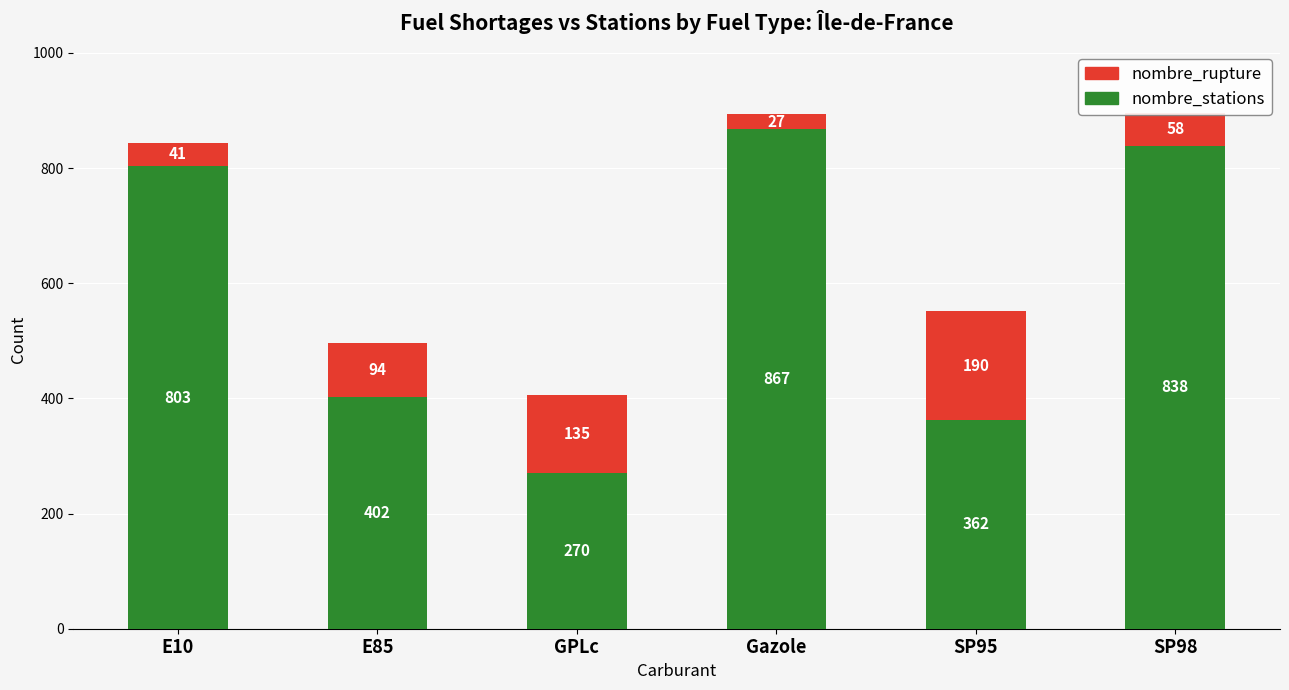

Are the bars grouped side by side (vs. stacked)?

No